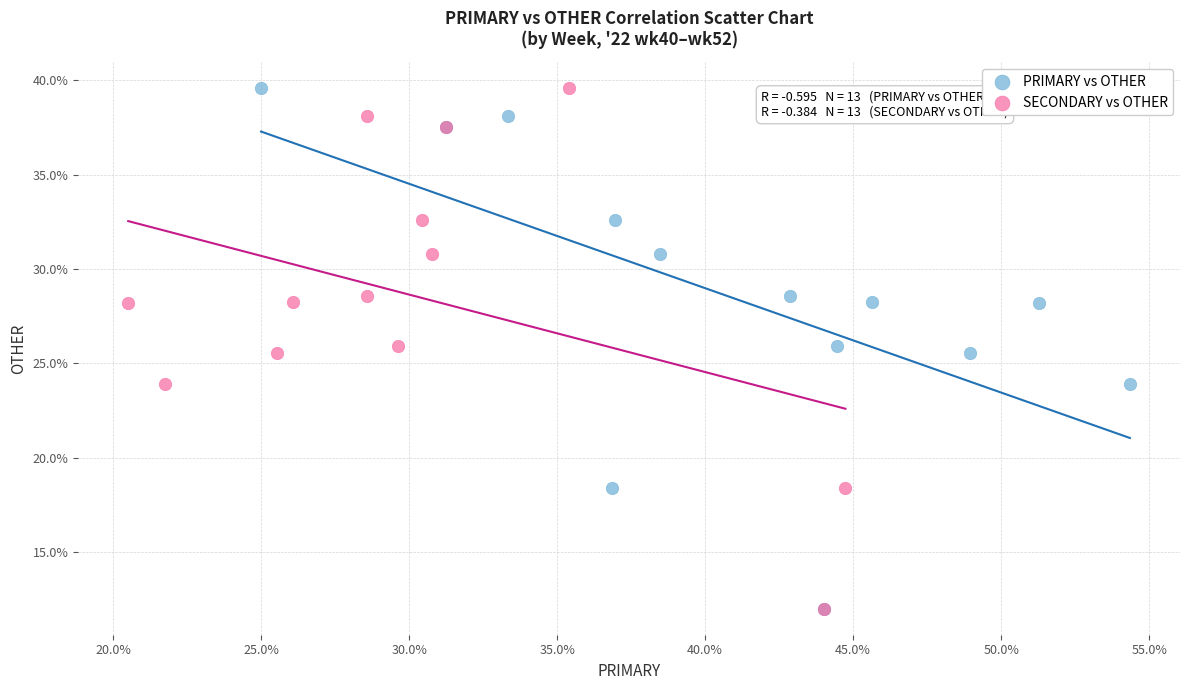

What are all the series names shown in the legend?

PRIMARY vs OTHER, SECONDARY vs OTHER